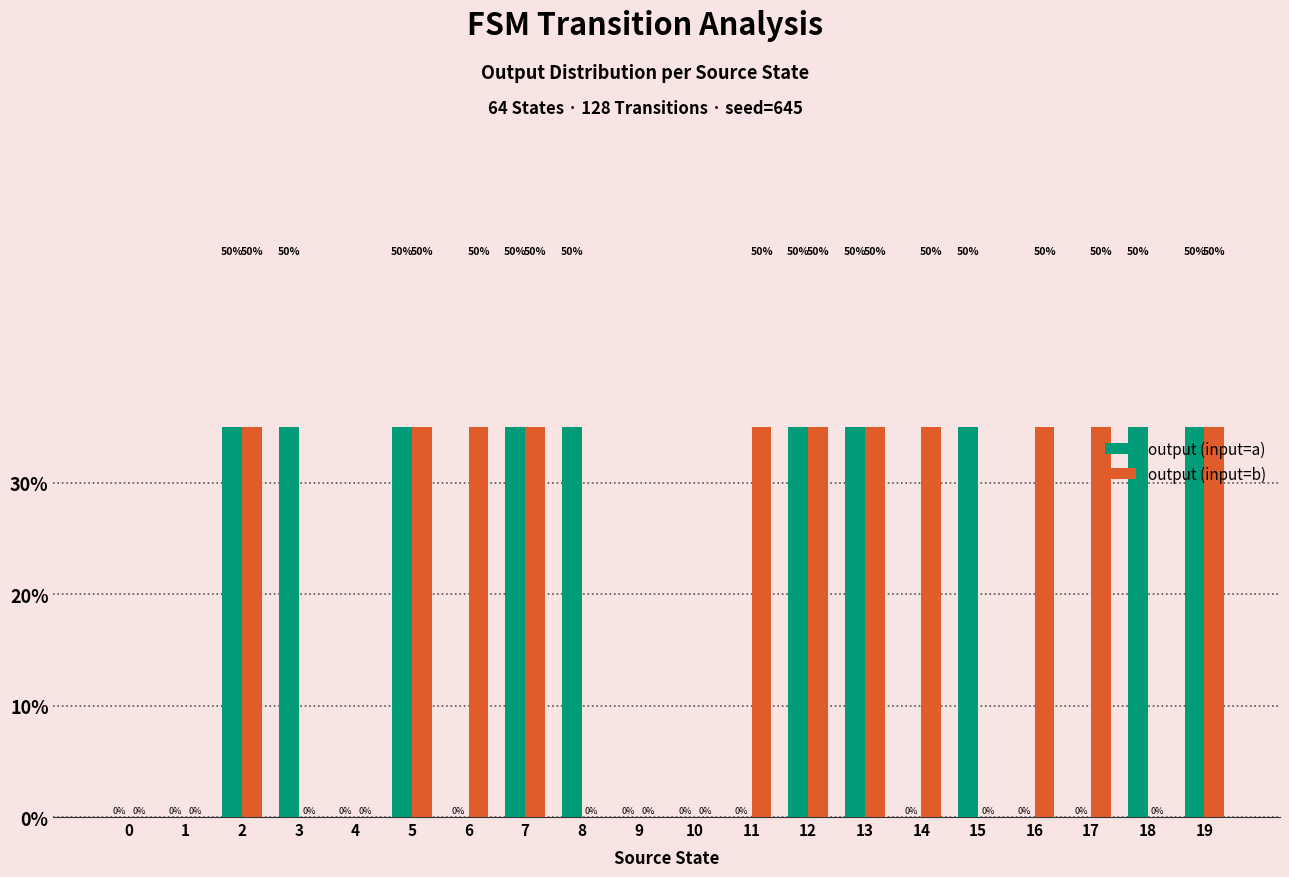

List the labels in order of output (input=b) value, largest first.

2, 5, 6, 7, 11, 12, 13, 14, 16, 17, 19, 0, 1, 3, 4, 8, 9, 10, 15, 18